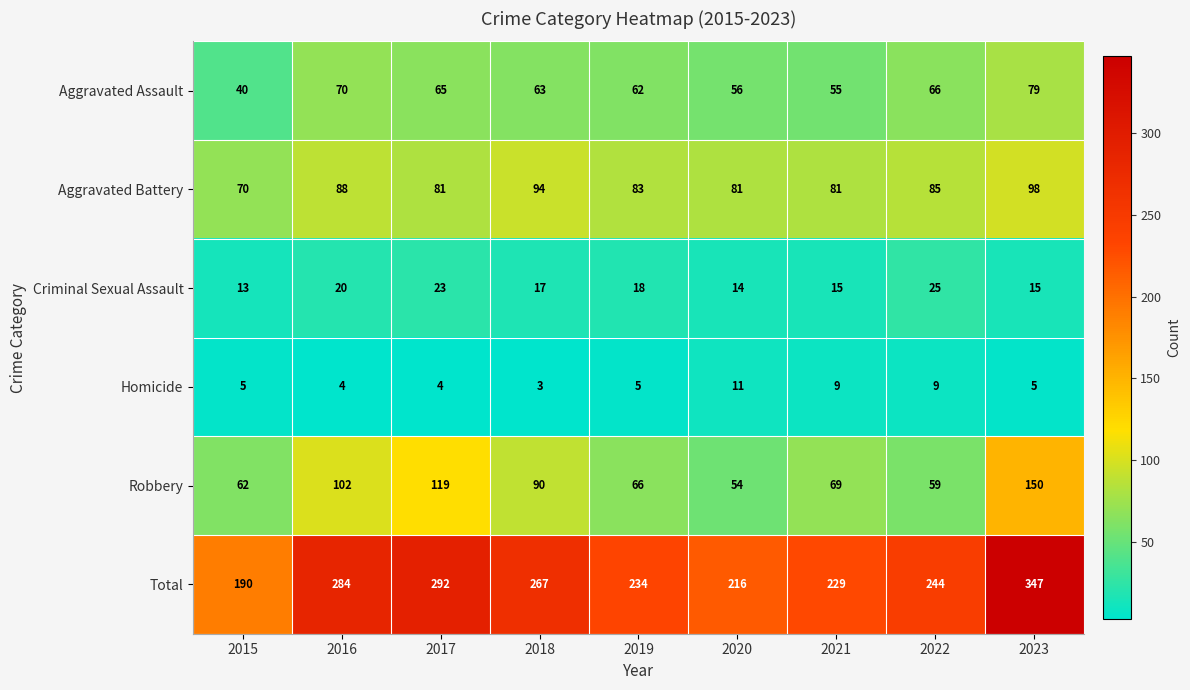

Count the number of categories in the chart.

9